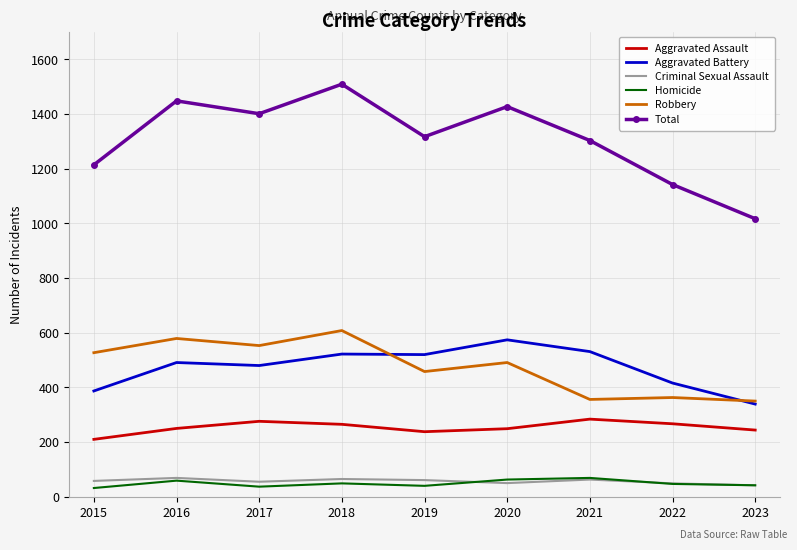

True or false: Robbery and Total cross at least once.

False